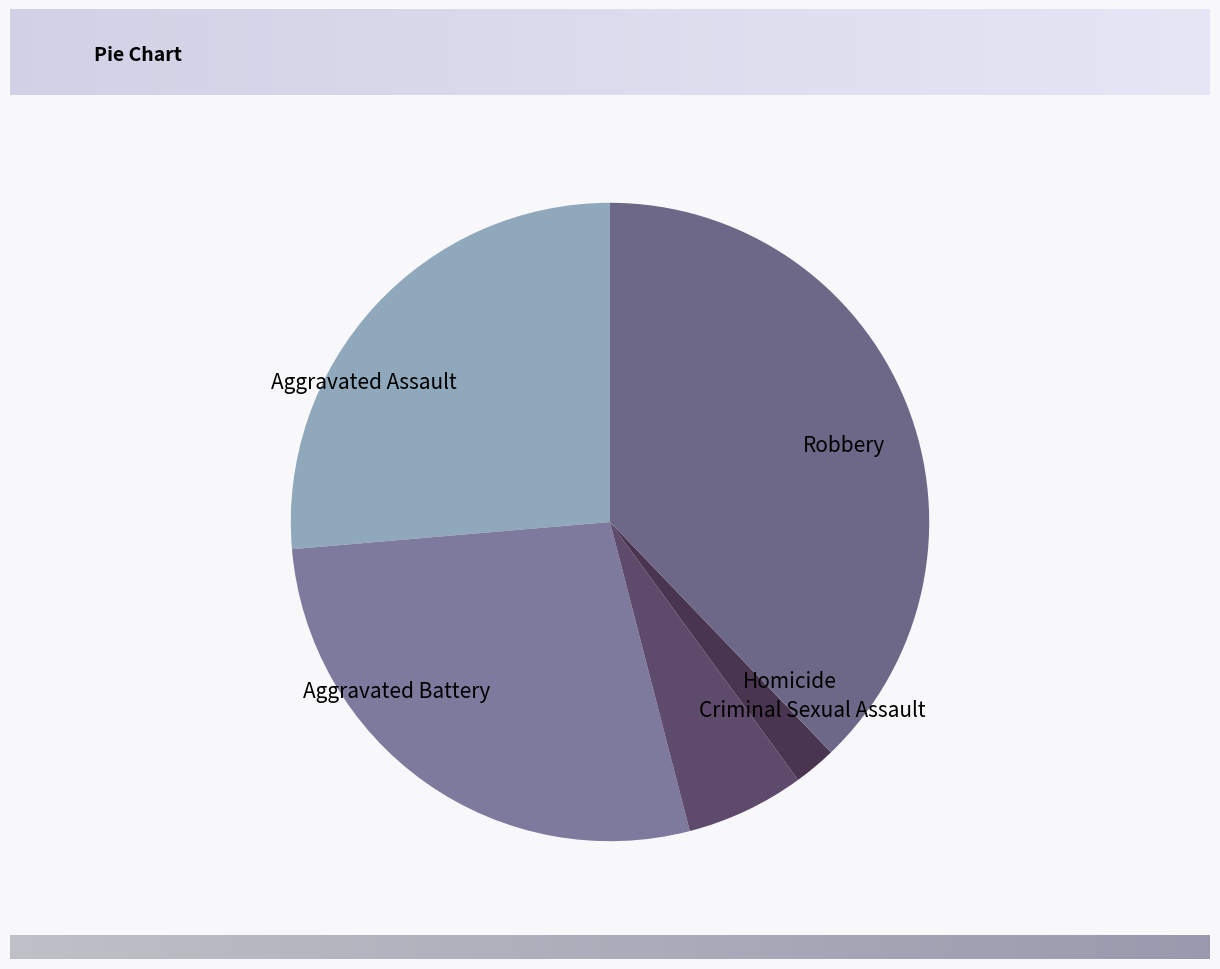

The Criminal Sexual Assault slice represents 6% of the pie. True or false?

True